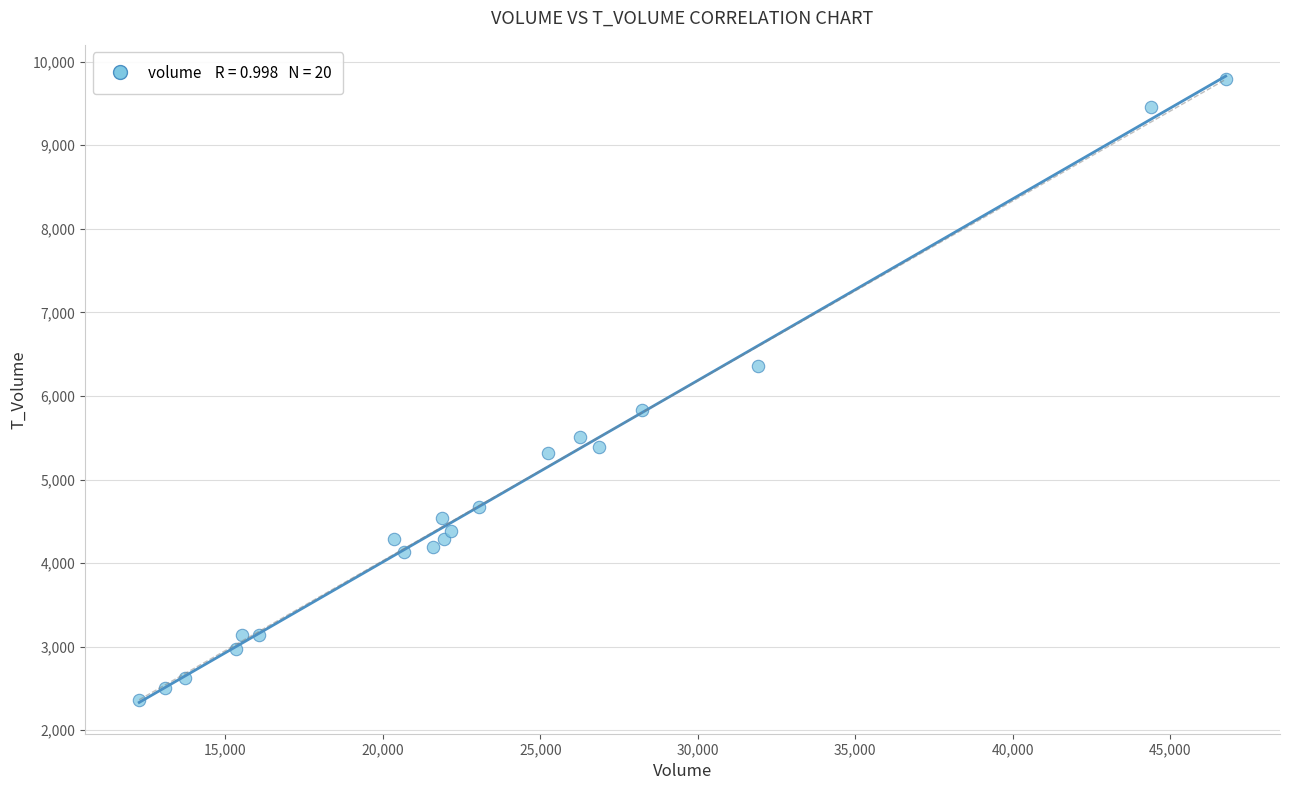

What is the range of X values (max minus min)?

34494